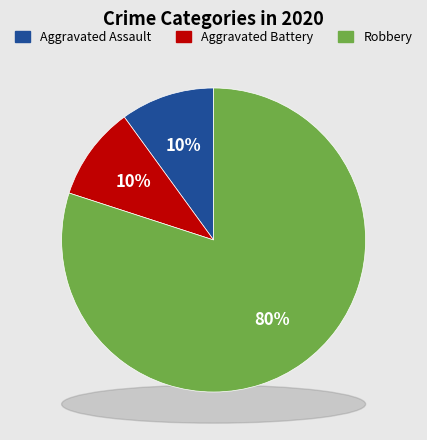

True or false: Robbery accounts for 90% of the total.

False